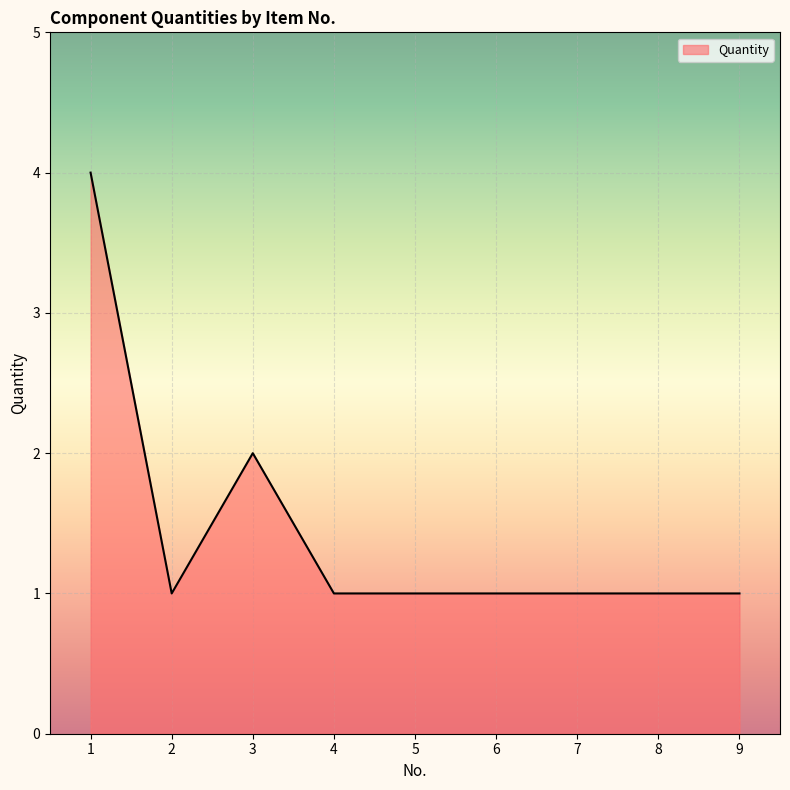

How many lines are shown in the chart?

1